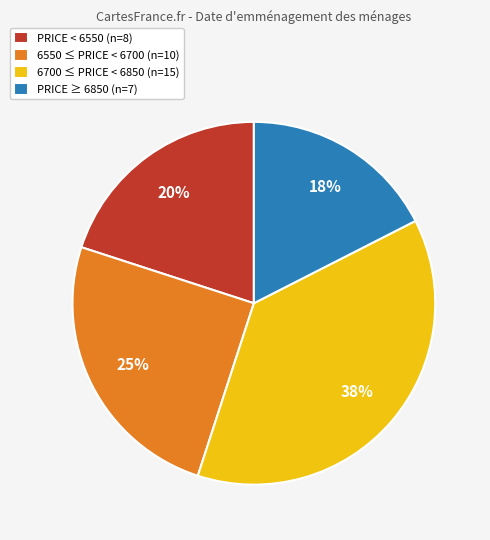

Do 6700 ≤ PRICE < 6850 (n=15) and PRICE < 6550 (n=8) together represent more than half of the pie?

Yes